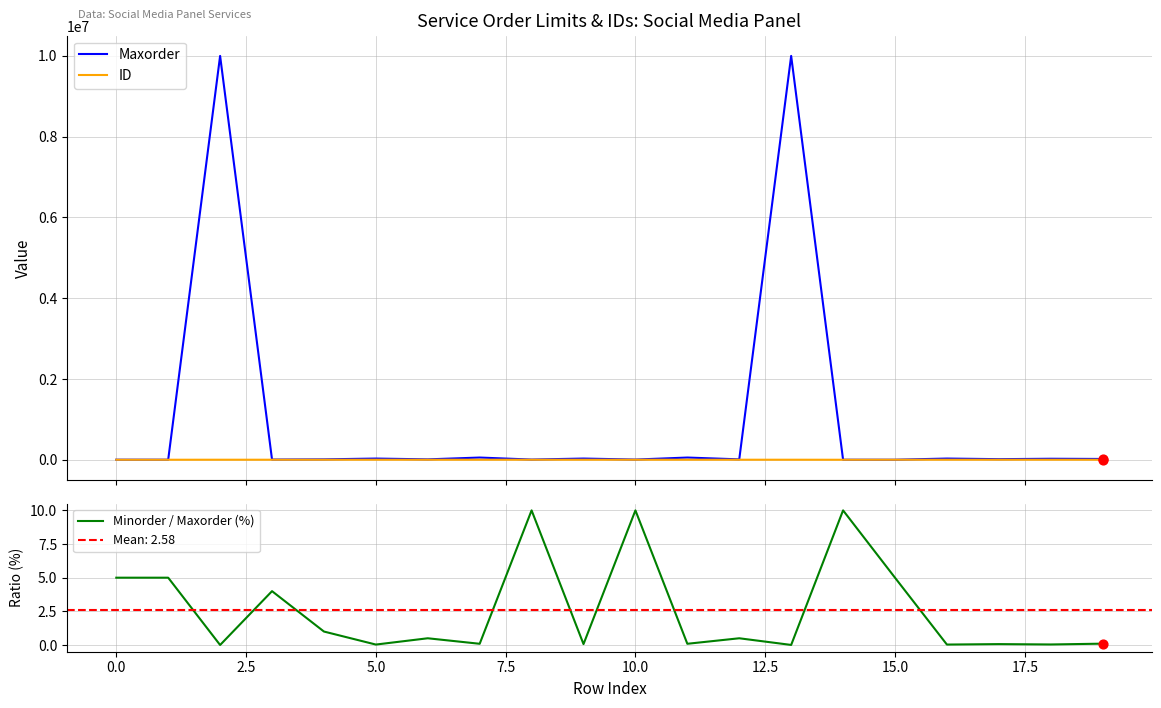

Which series has the largest total across all categories?

Maxorder